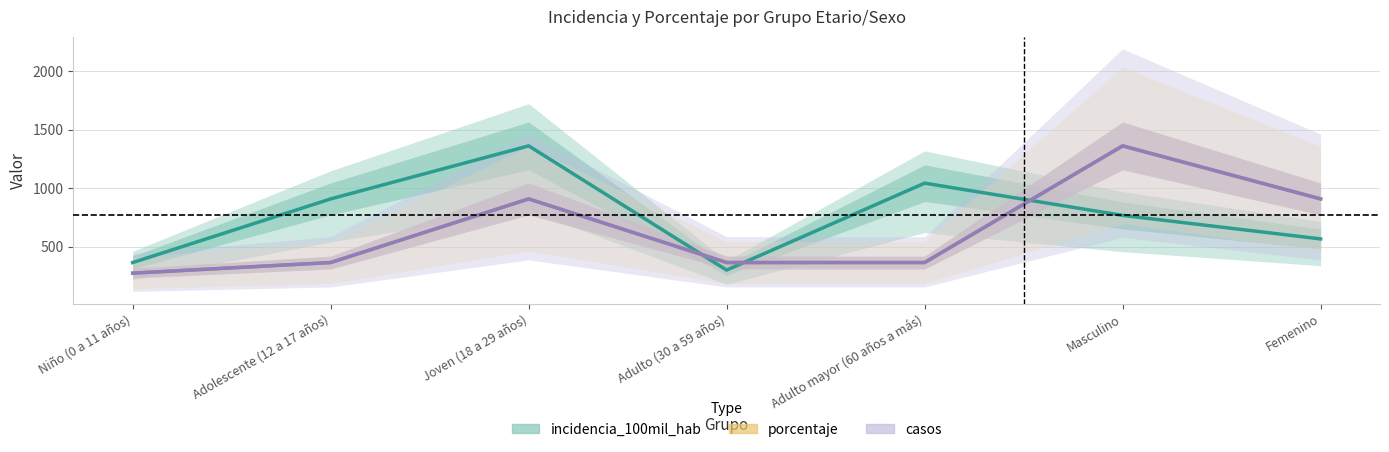

What is the difference between the maximum and second lowest values in the casos series?

997.7